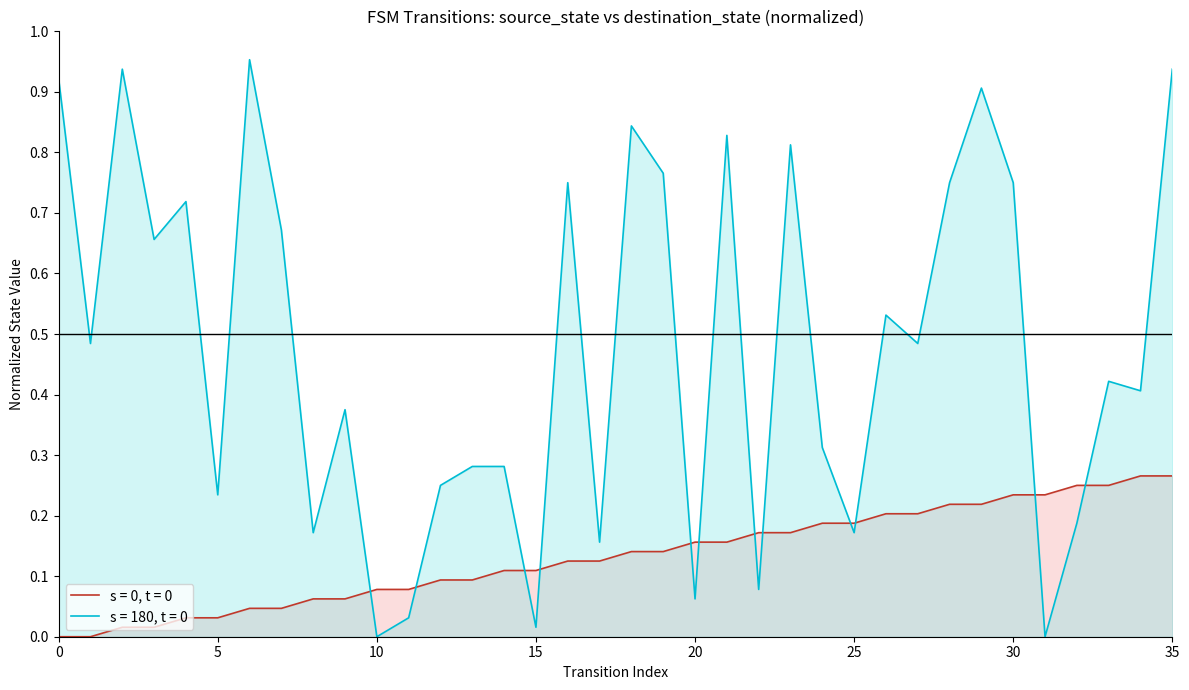

At how many categories does at least one series exceed 0?

36